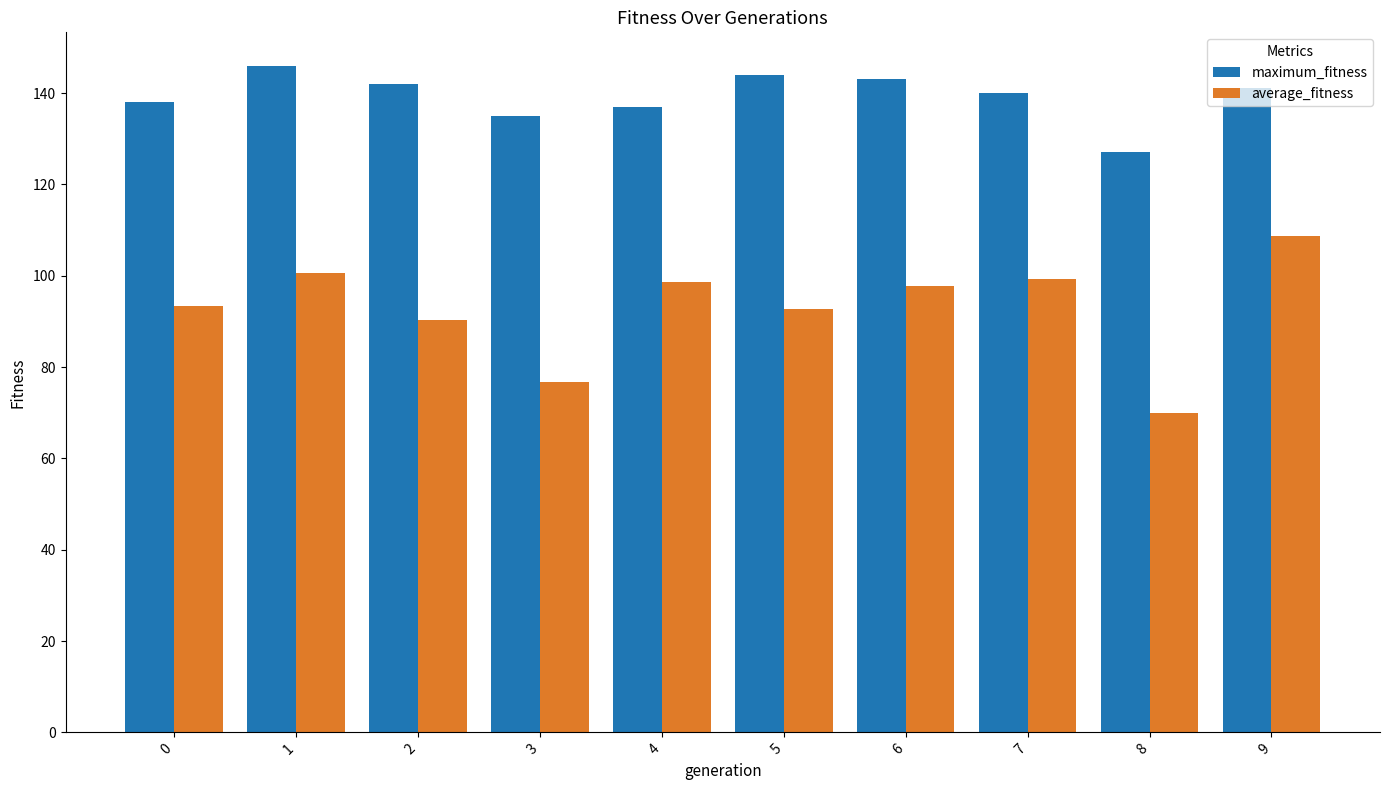

Count the number of data series in this chart.

2